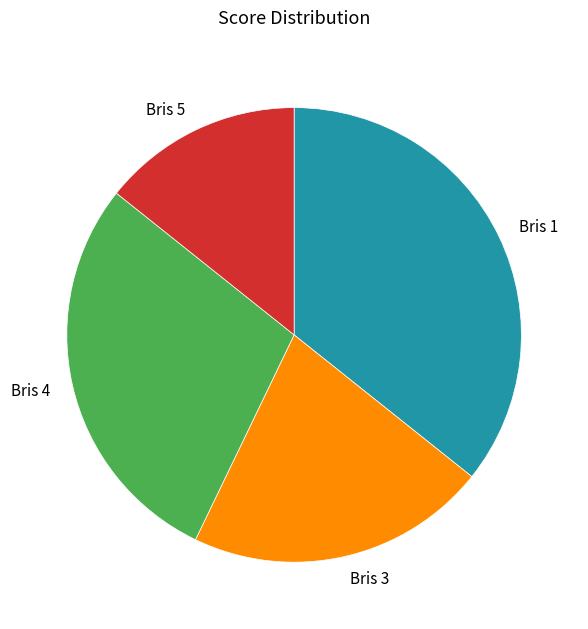

Is there any slice that represents more than half of the pie?

No